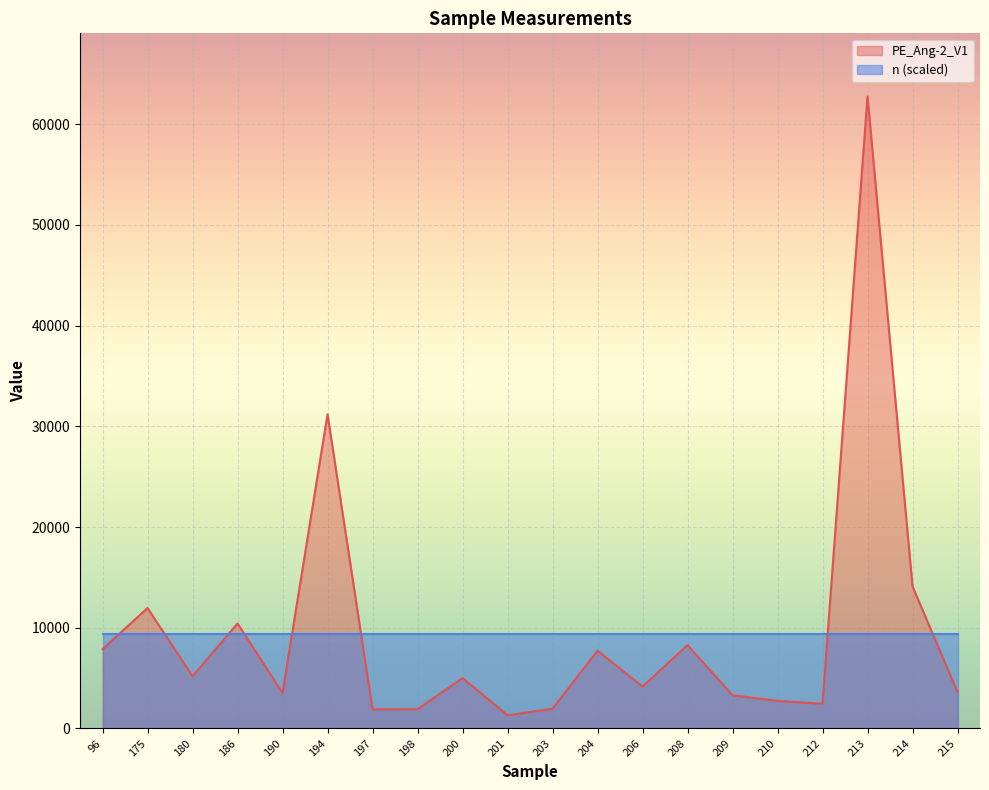

Between 190 and 210, which is larger?

190